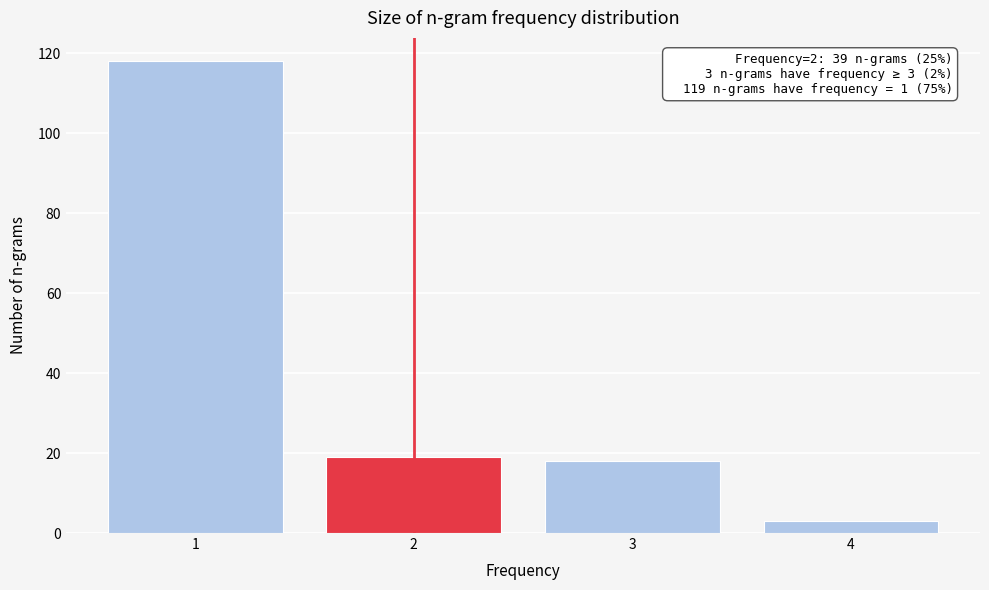

Reading right to left, what are all the values shown in this chart?

4=3	3=18	2=19	1=118